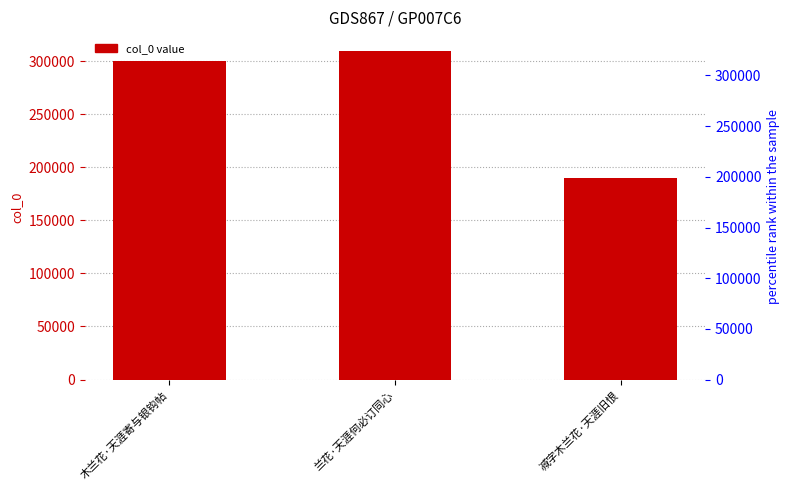

What is the sum of all values?

799775